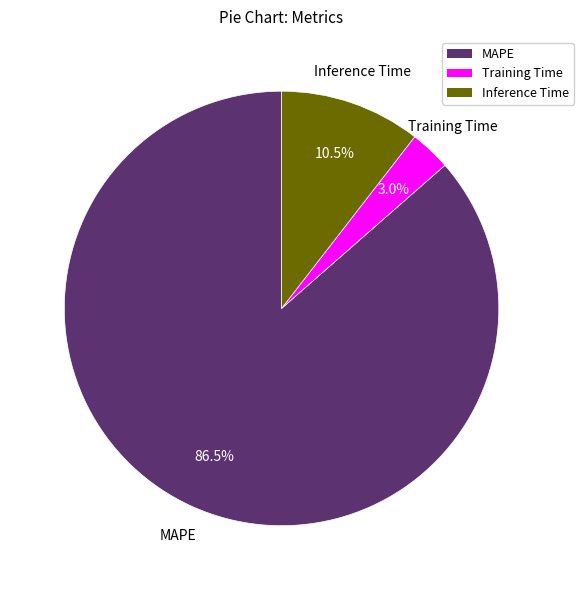

True or false: Inference Time accounts for 1% of the total.

False